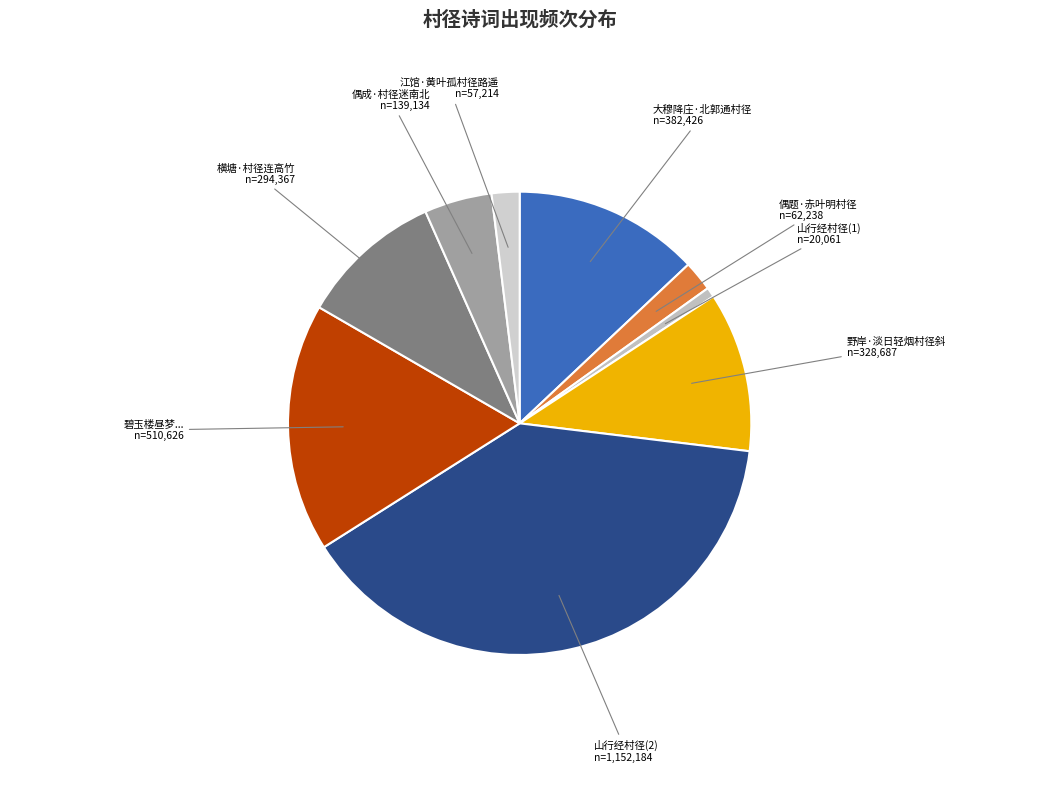

Is it true that 偶成·村径迷南北 is 5% of the pie?

True